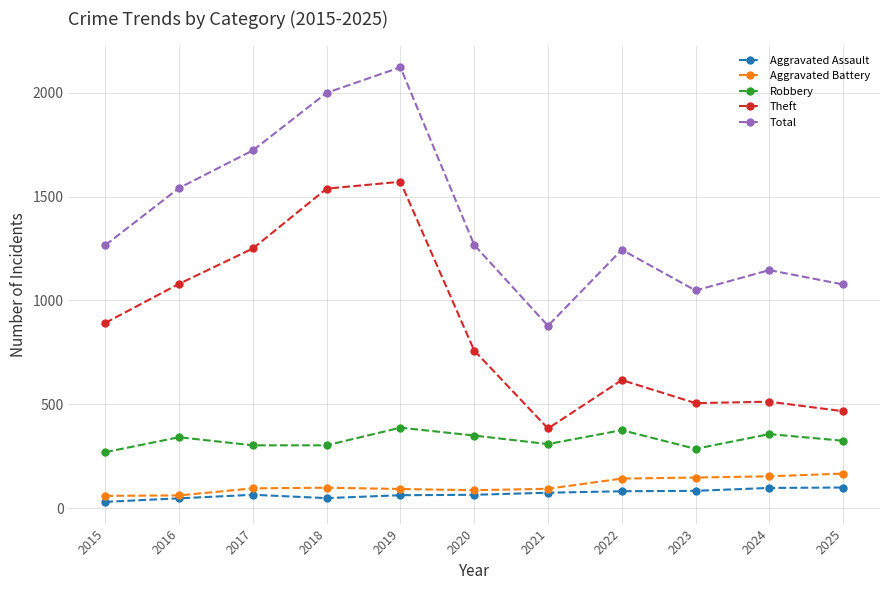

At which category is the sum across all series the highest?

2019